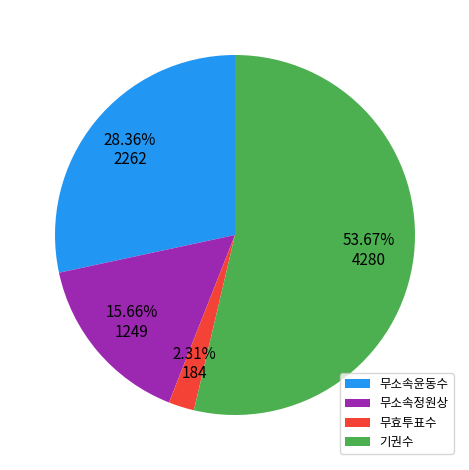

Approximately how many times larger is the value at 기권수 compared to 무소속윤동수?

1.9